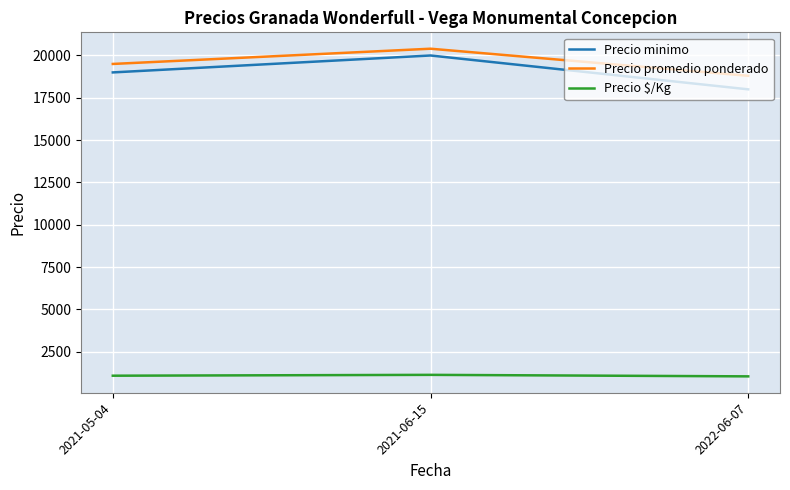

At how many categories does at least one series exceed 9663?

3